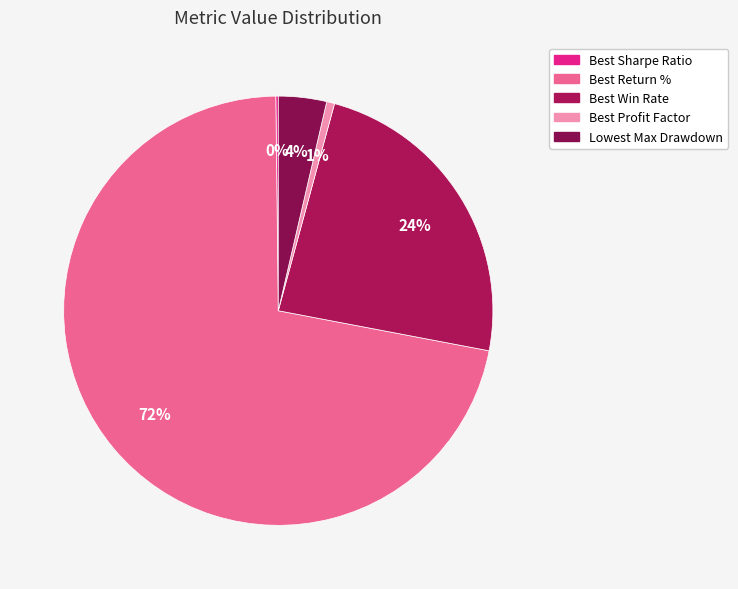

The Best Profit Factor slice represents 11% of the pie. True or false?

False